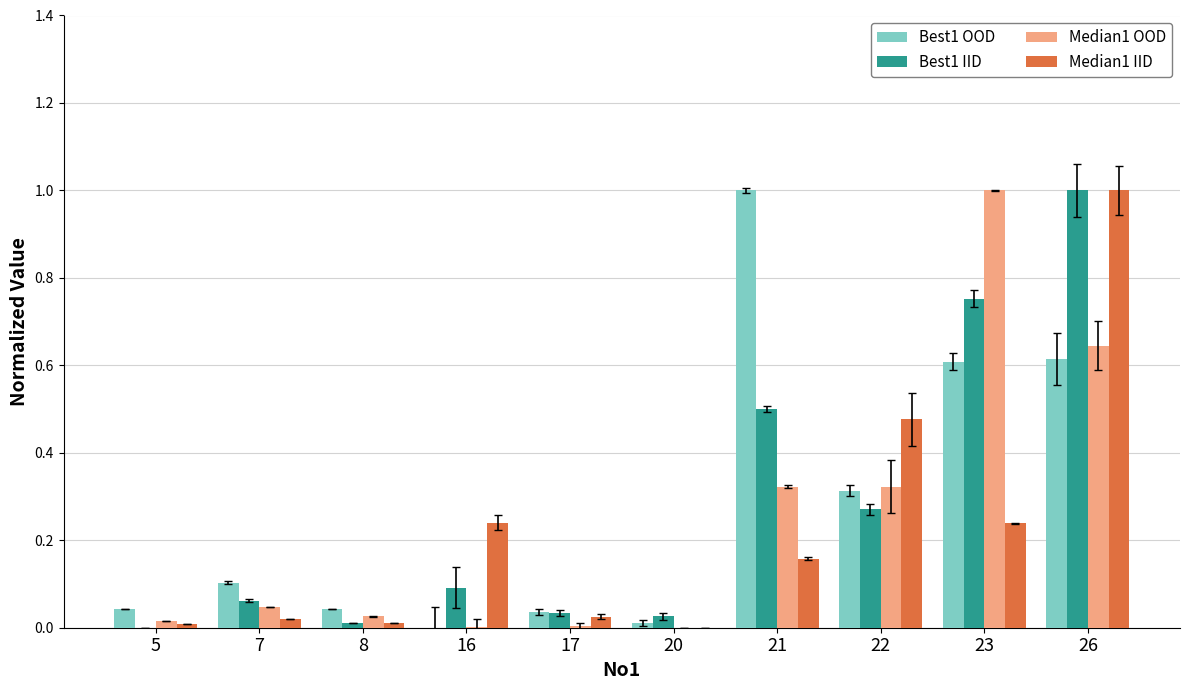

What is the greatest value displayed?

1.0